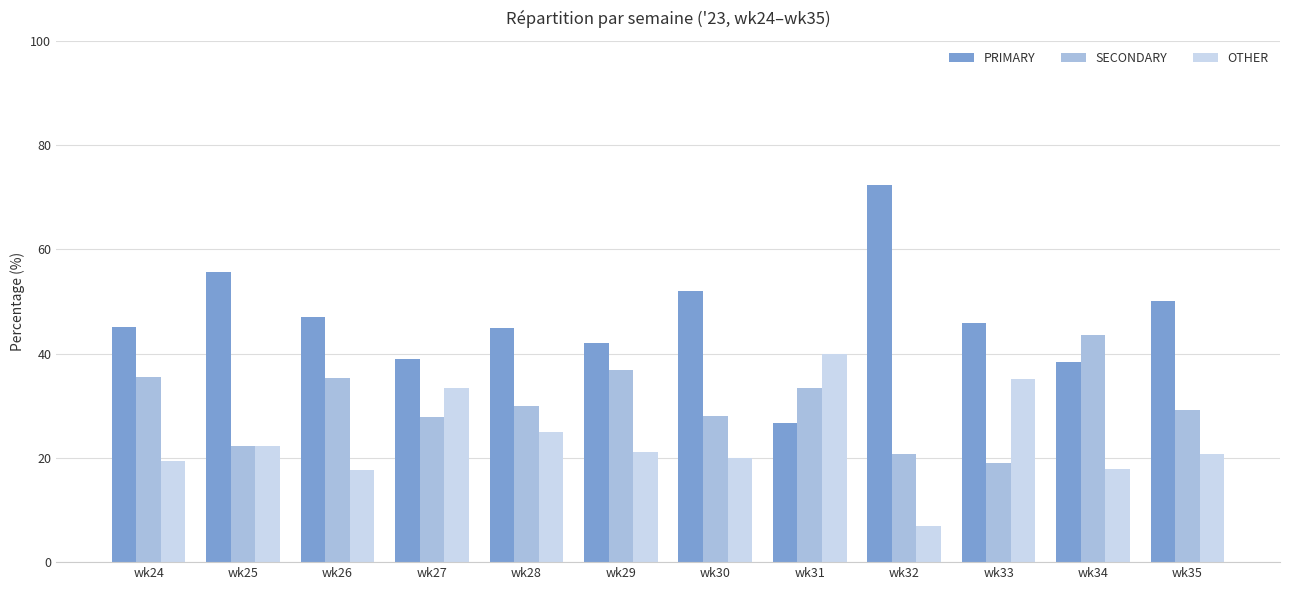

At which label does PRIMARY reach its peak?

wk32